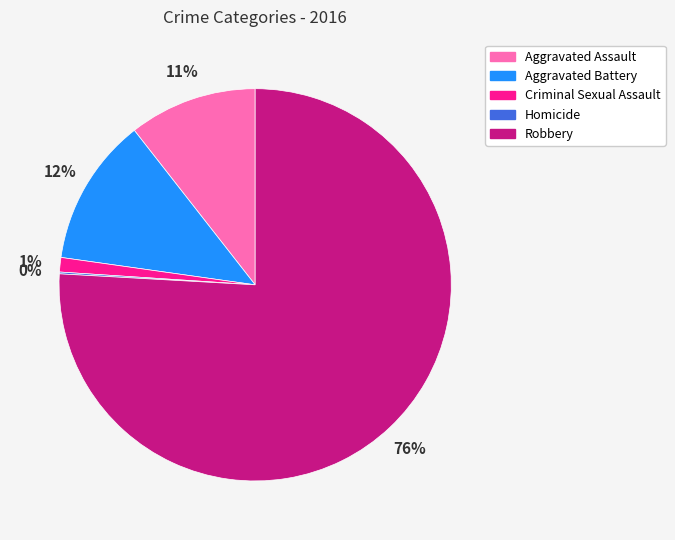

Which slice is the largest?

Robbery